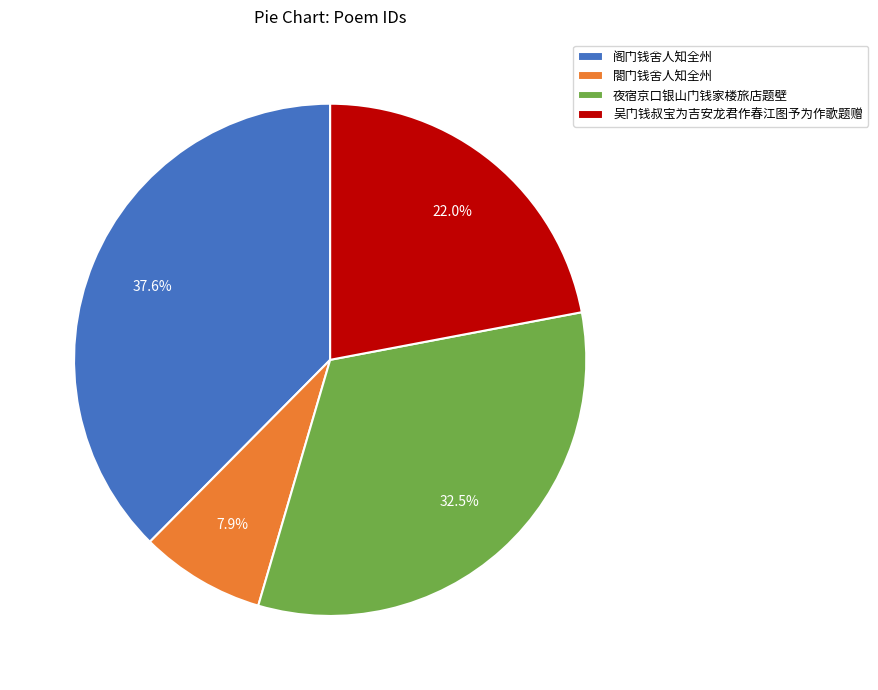

To the nearest percent, what is the average slice percentage?

25%